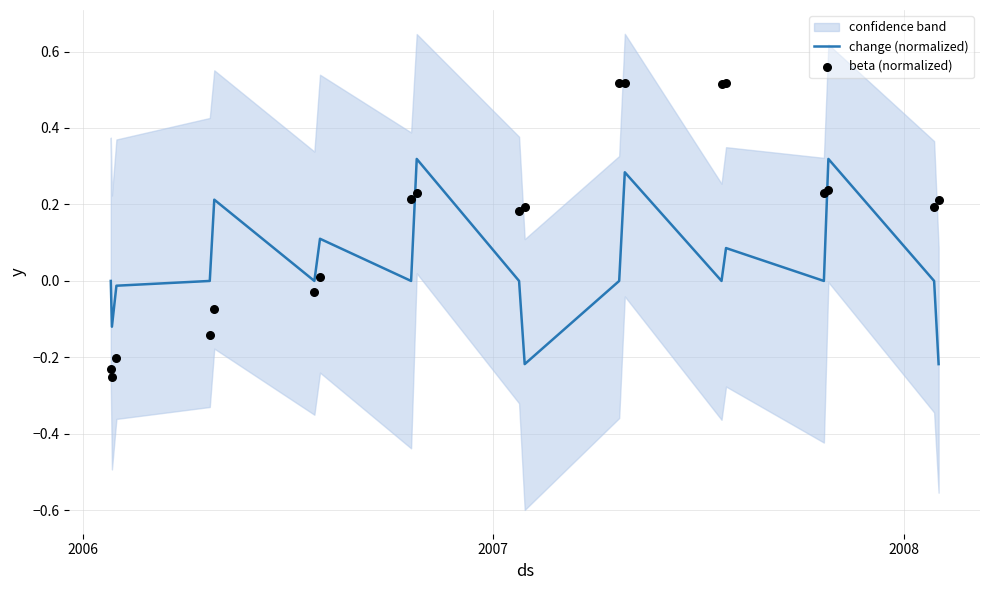

Which series has the largest Y range (max minus min)?

beta (normalized)